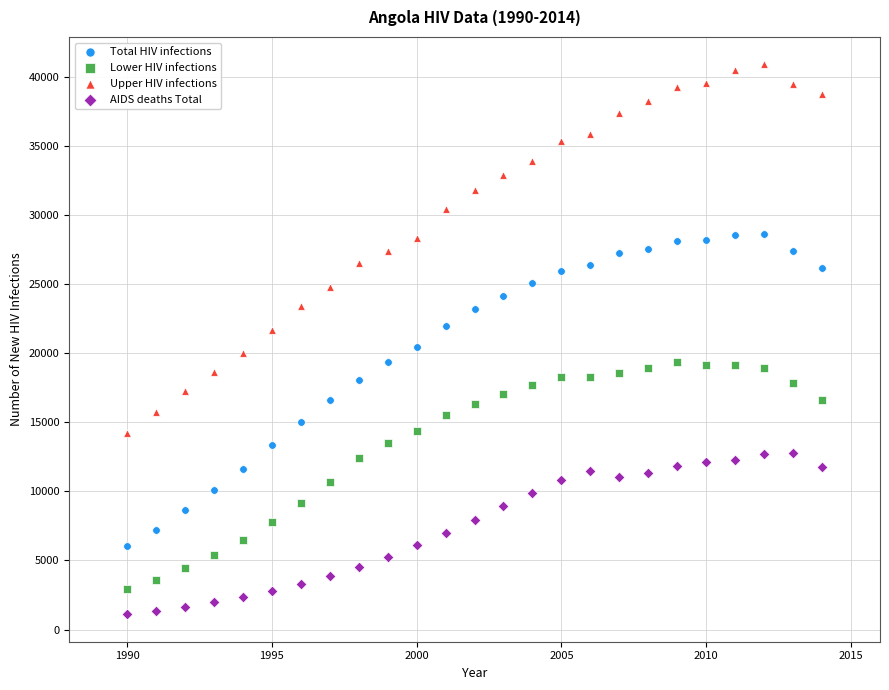

Which series contains the lowest Y value?

AIDS deaths Total